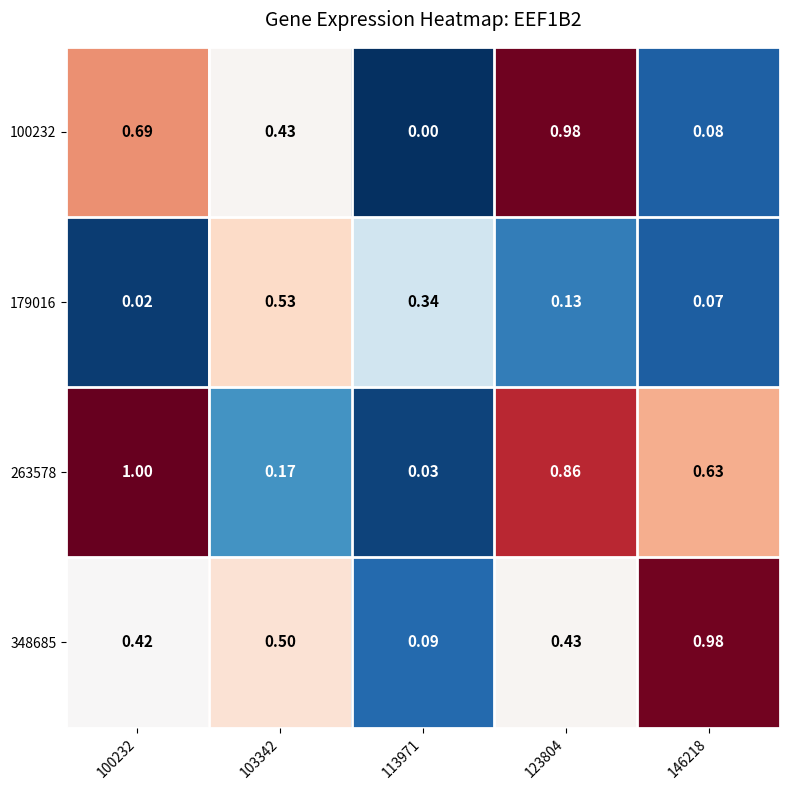

Is the value of 263578 at 113971 greater than the value of 179016 at 123804?

No